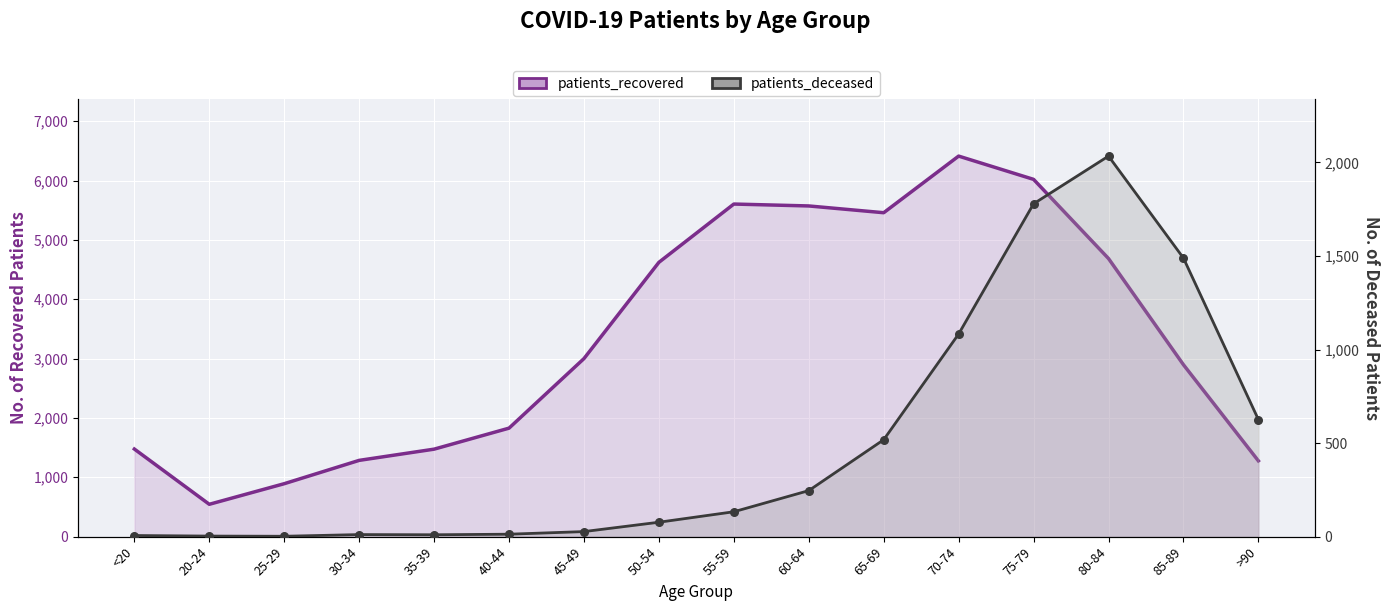

Is the value of patients_recovered at 50-54 greater than the value of patients_deceased at 30-34?

Yes